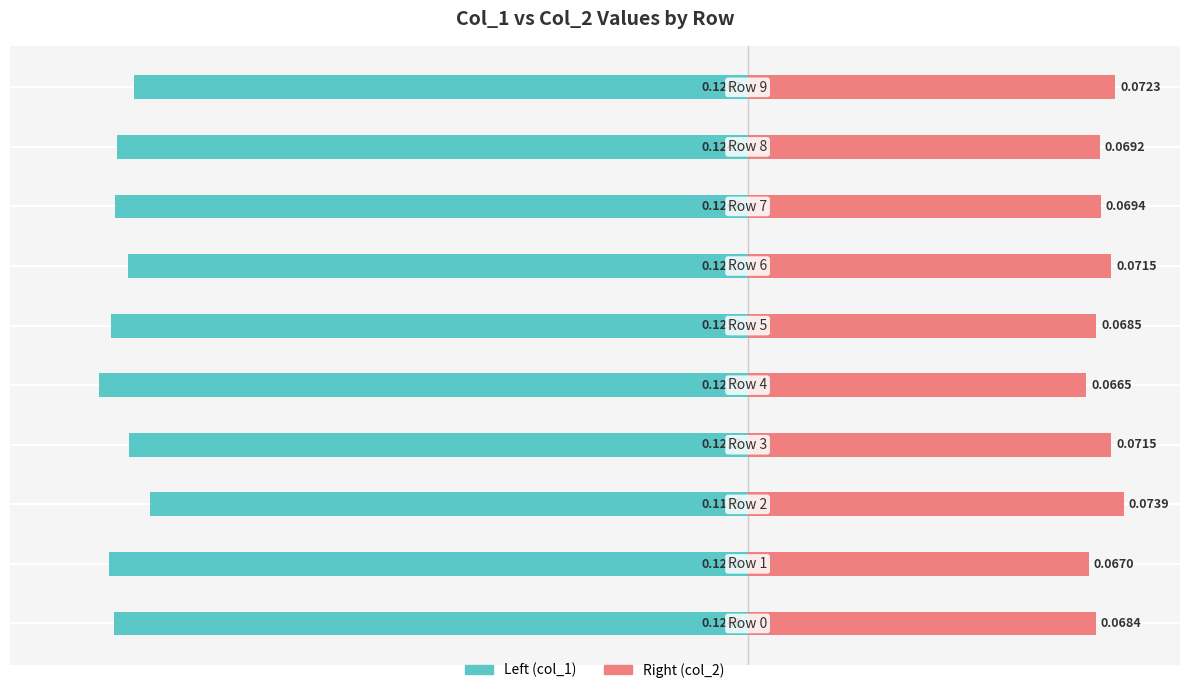

At which label does Right (col_2) reach its minimum?

4